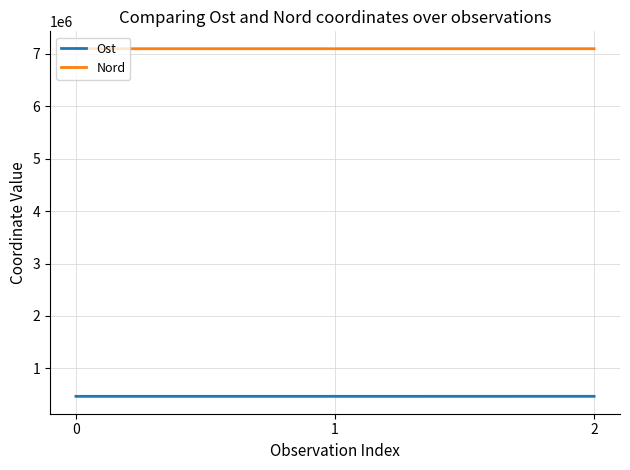

What is the sum of the Ost values at 1 and 0?

936956.2